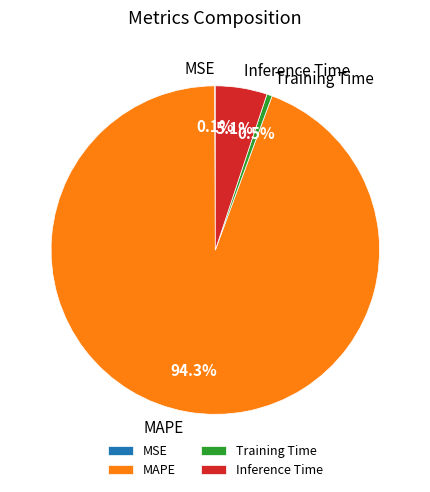

What percentage do MAPE and Inference Time together represent?

99.4%